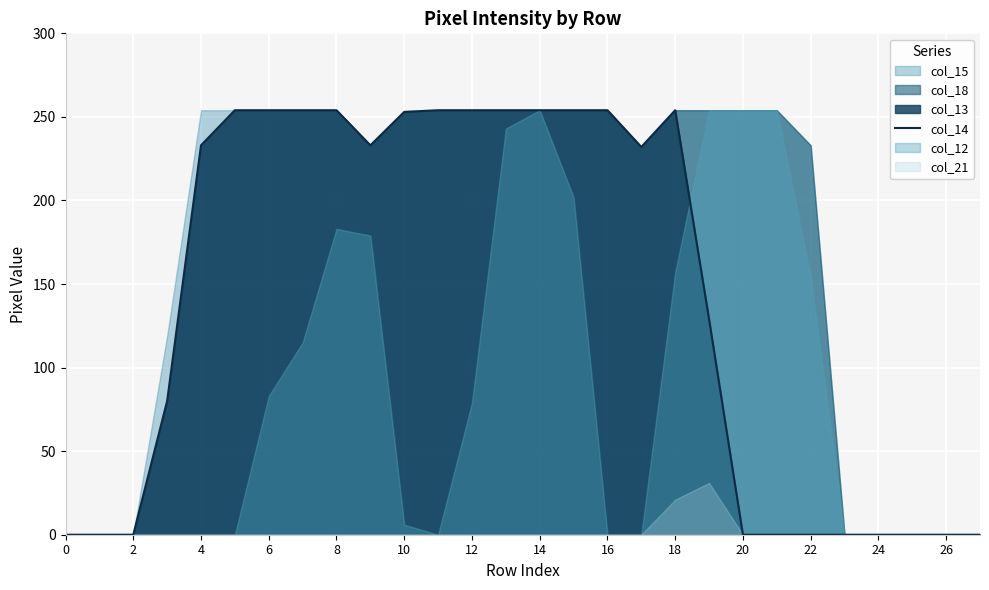

How many data points are less than 233?

14